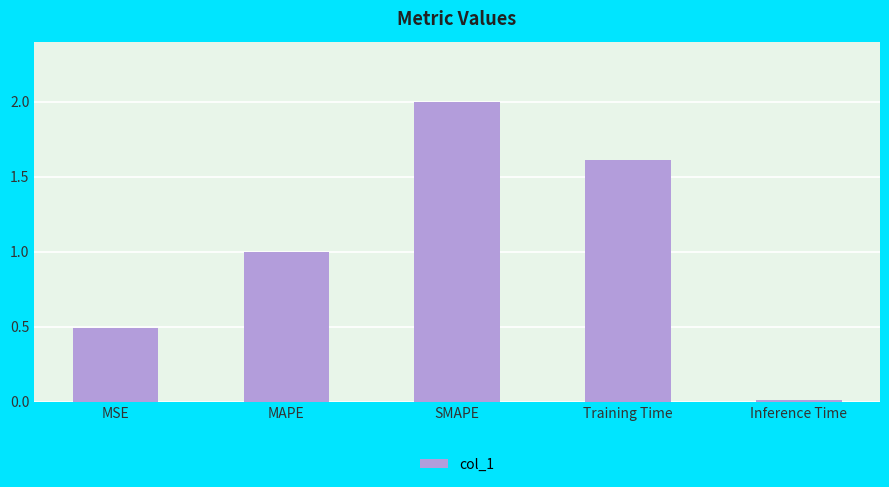

The value at MAPE is 0.3. True or false?

False